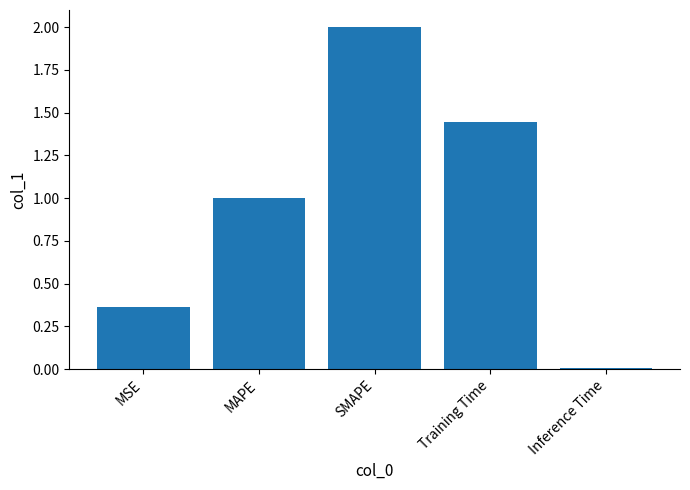

Are the bars grouped side by side (vs. stacked)?

No